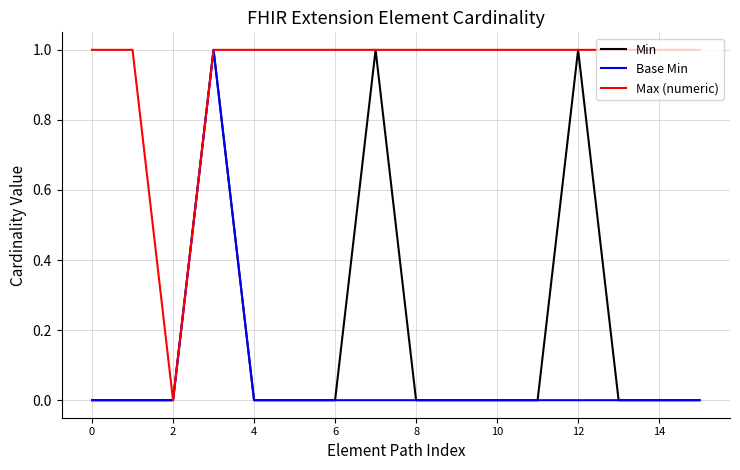

Which series has the largest total across all categories?

Max (numeric)